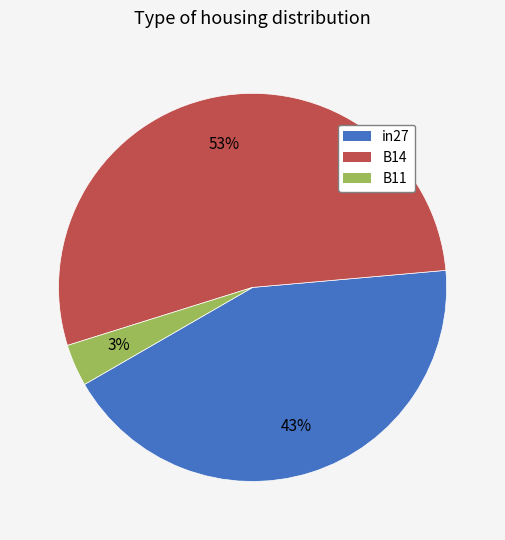

To the nearest percent, what is the combined percentage of in27 and B14?

97%